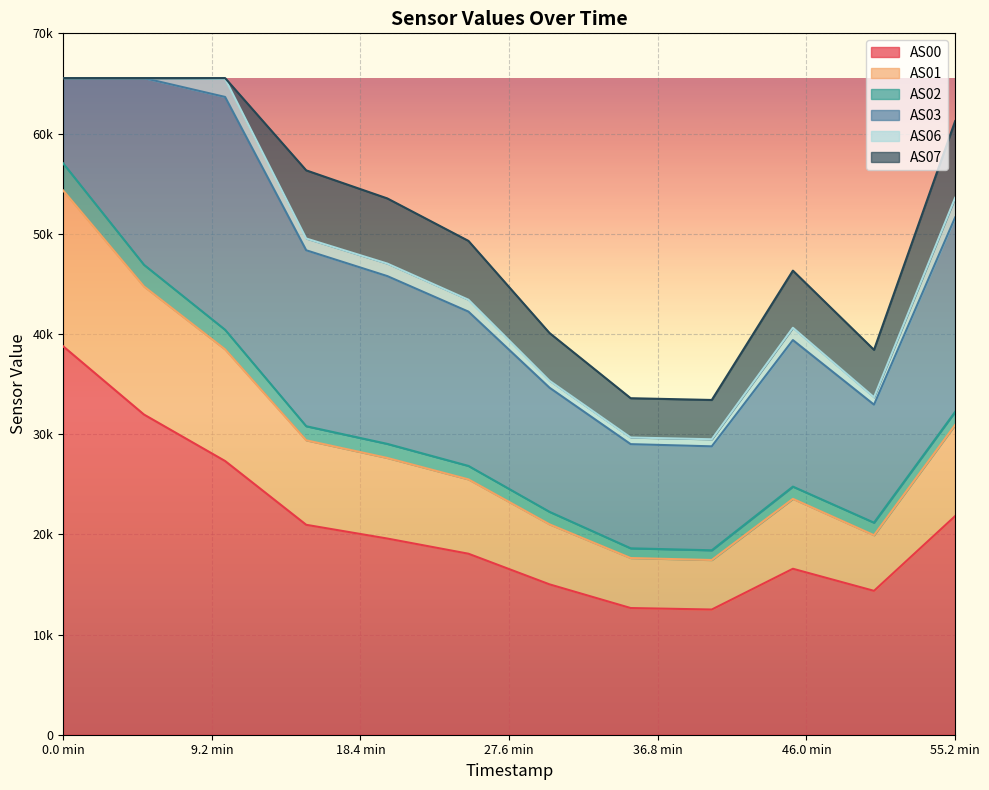

What is the smallest value displayed?

12495